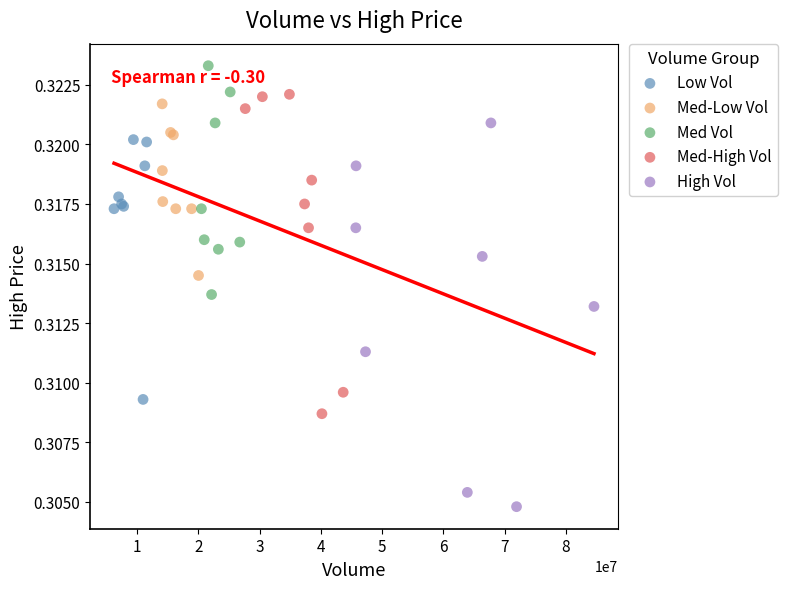

Which series contains the highest Y value?

Med Vol